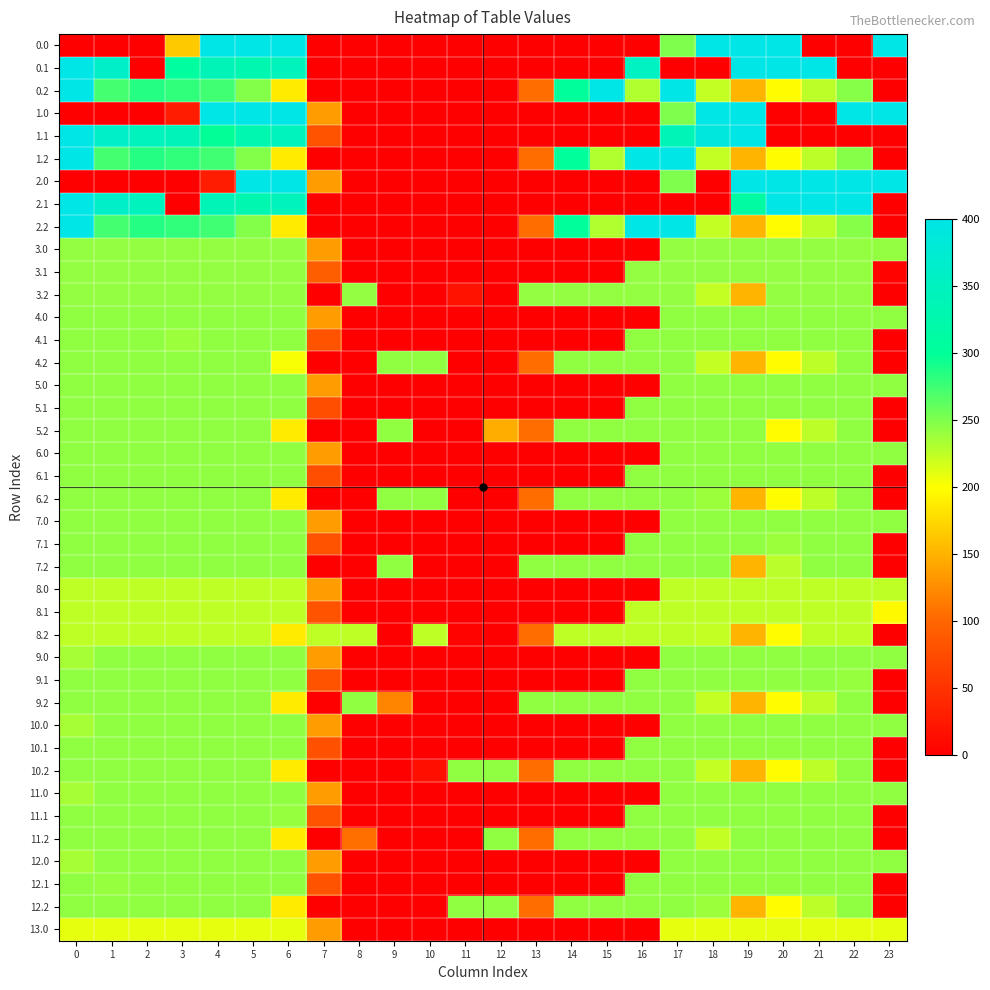

What is the maximum value shown in the chart?

400.0